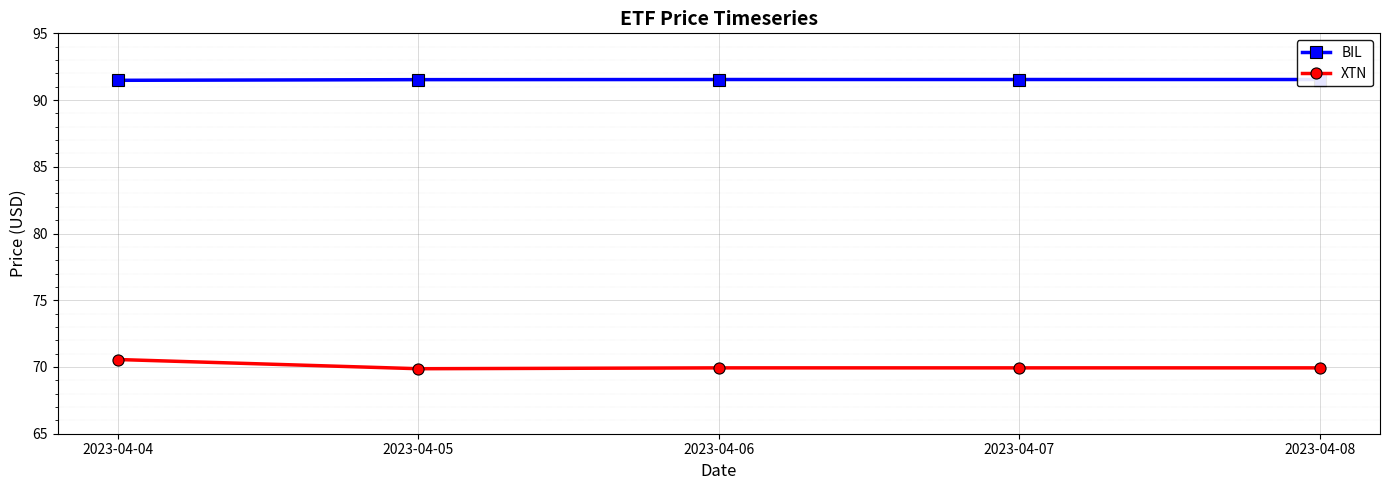

True or false: XTN and BIL intersect in this chart.

False